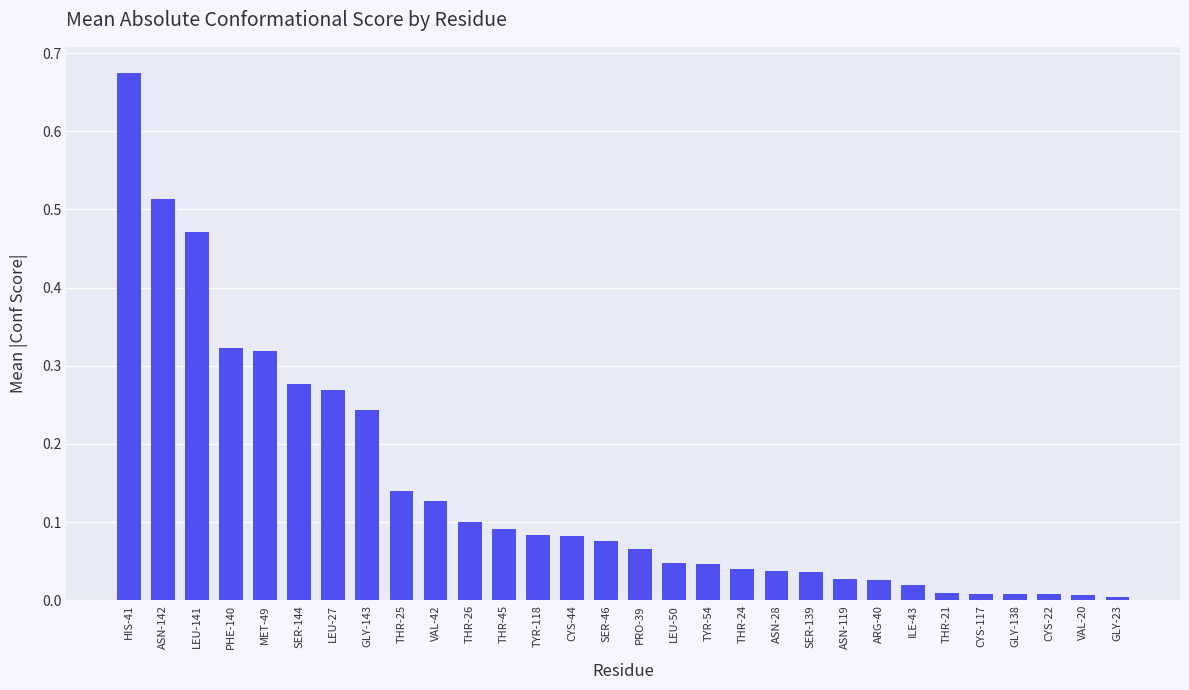

Which has a higher value, ASN-28 or THR-45?

THR-45